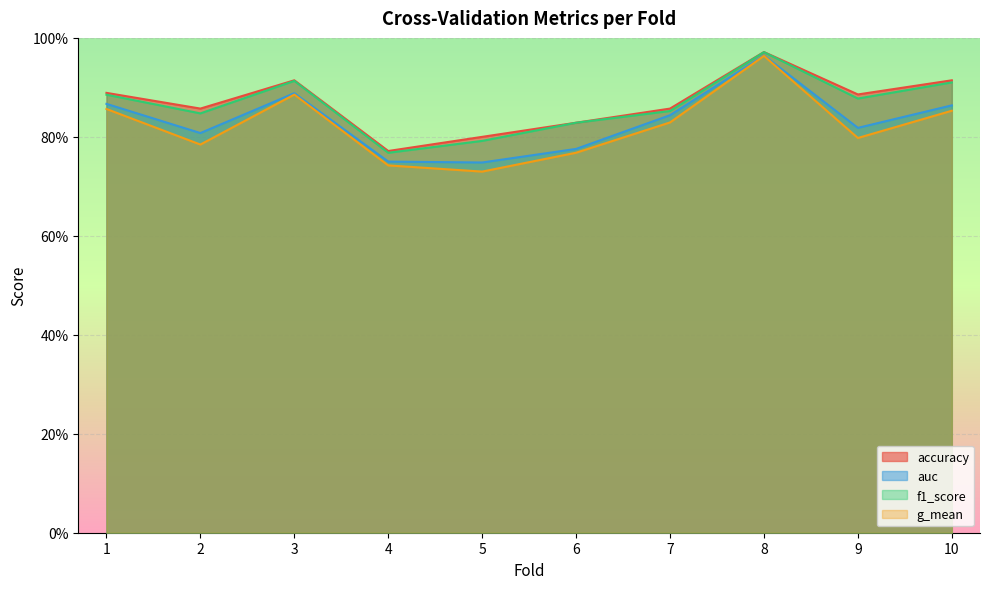

List the series in order of their peak value, lowest first.

g_mean, auc, f1_score, accuracy